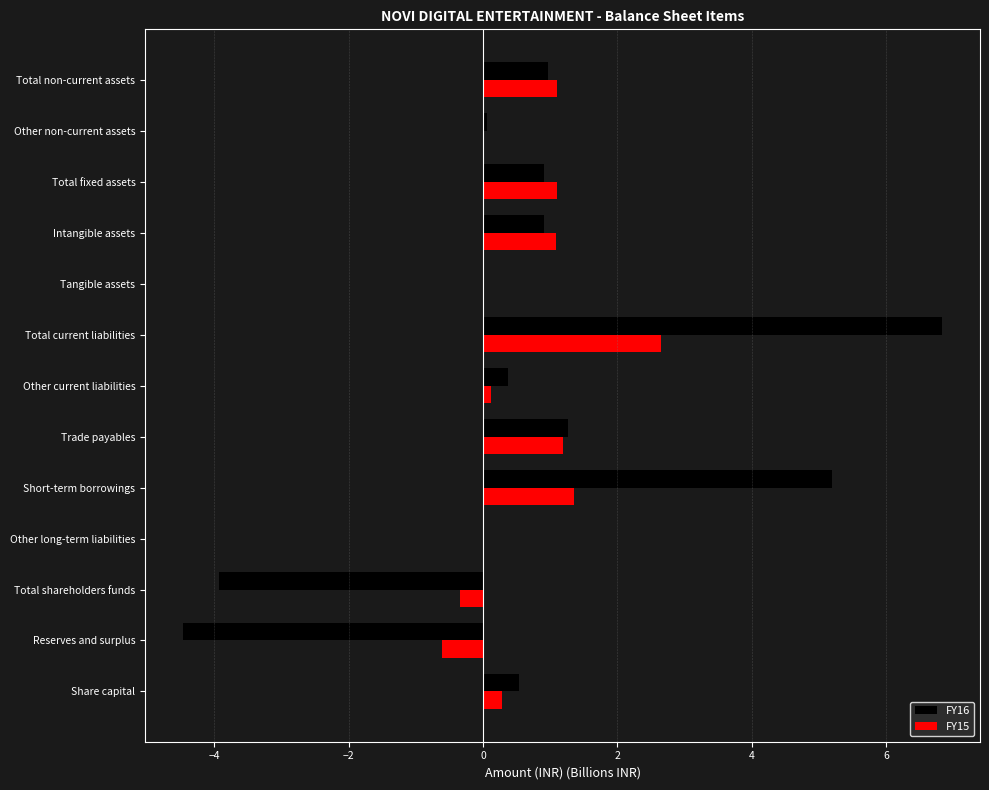

Between Reserves and surplus and Short-term borrowings, which series saw the biggest shift?

FY16